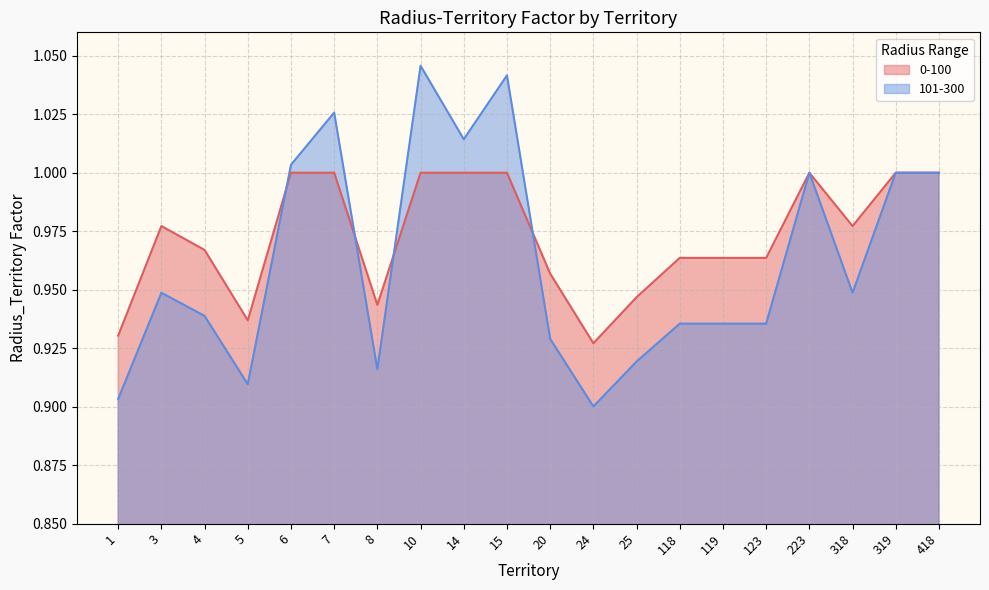

What is the difference between the maximum and second lowest values in the 0-100 series?

0.1